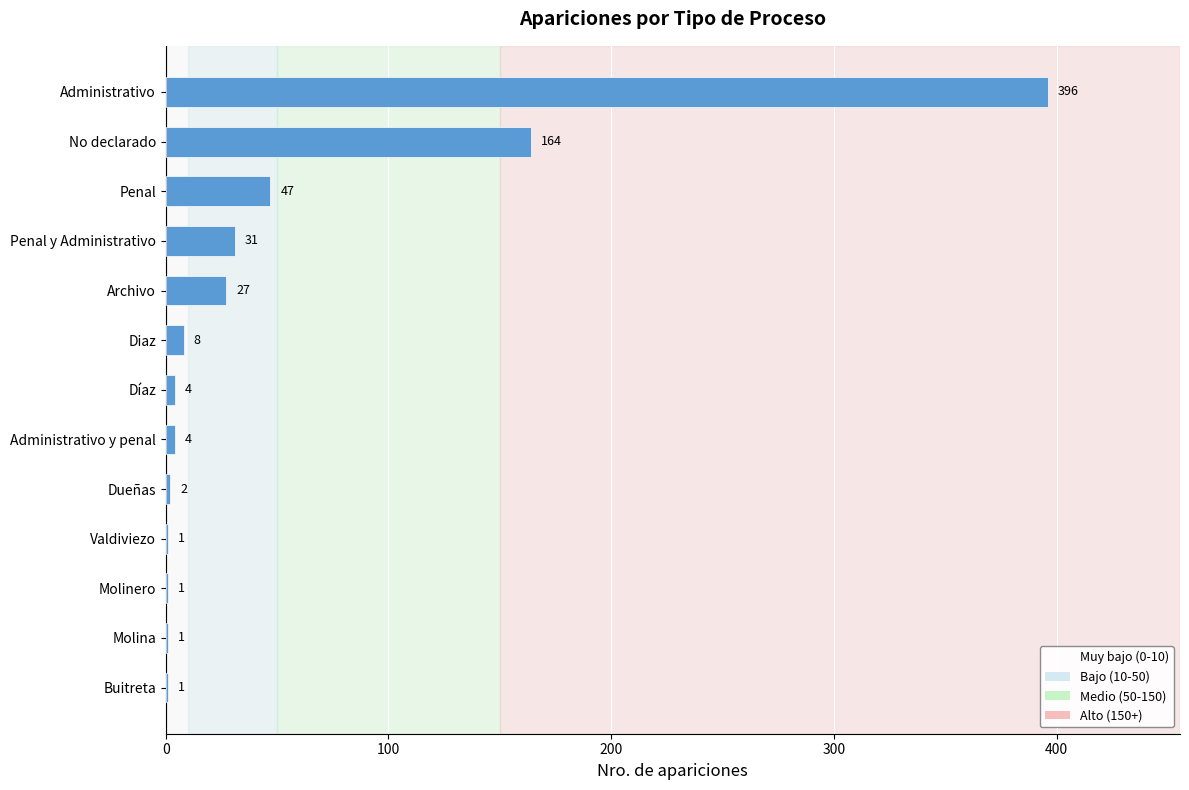

How many distinct data groups are displayed?

1